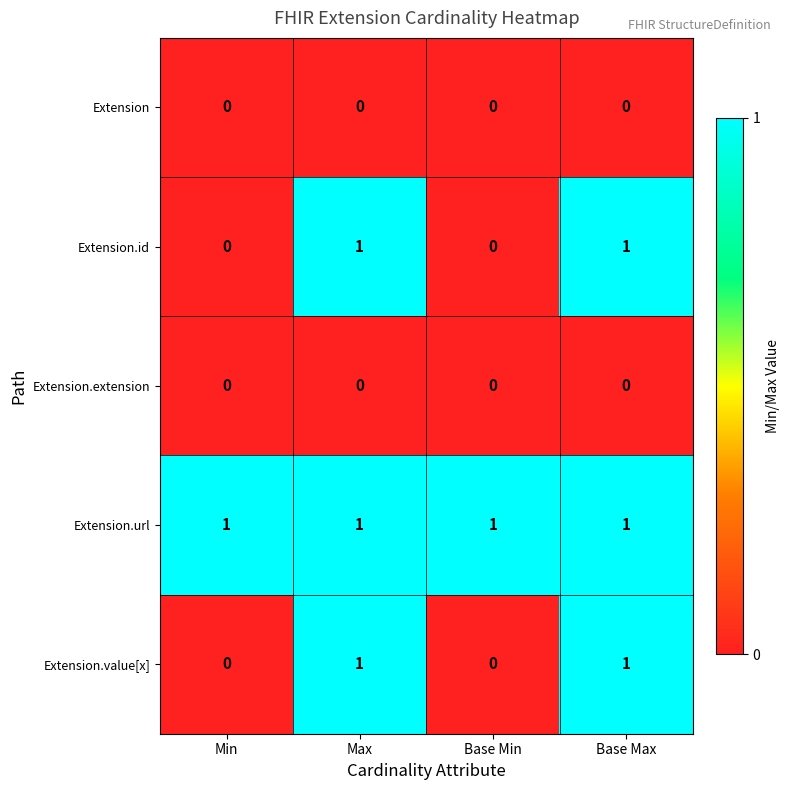

Reading left to right, extract all data points from this chart.

Extension: Min=0	Max=0	Base Min=0	Base Max=0
Extension.id: Min=0	Max=1	Base Min=0	Base Max=1
Extension.extension: Min=0	Max=0	Base Min=0	Base Max=0
Extension.url: Min=1	Max=1	Base Min=1	Base Max=1
Extension.value[x]: Min=0	Max=1	Base Min=0	Base Max=1